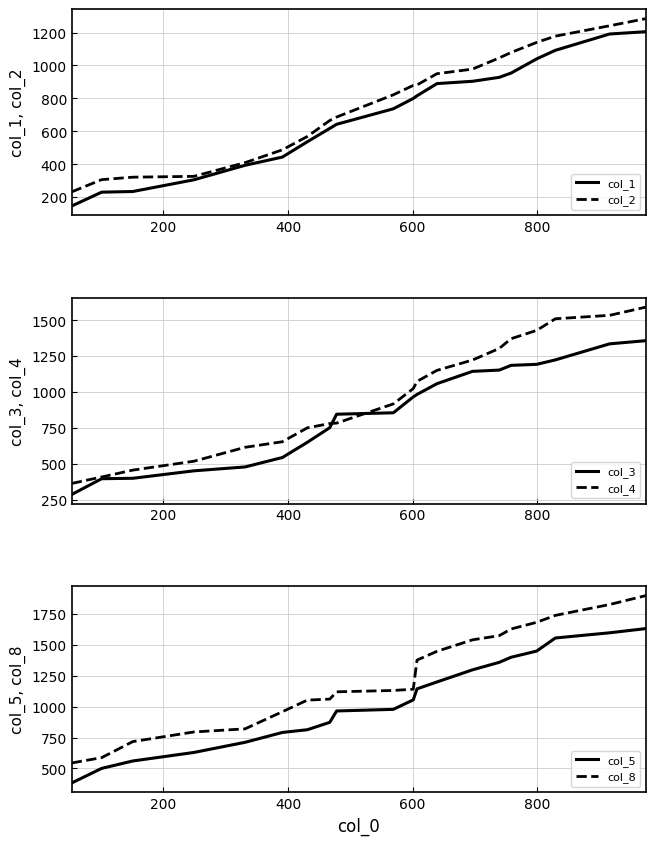

Does the chart have visible grid lines?

Yes